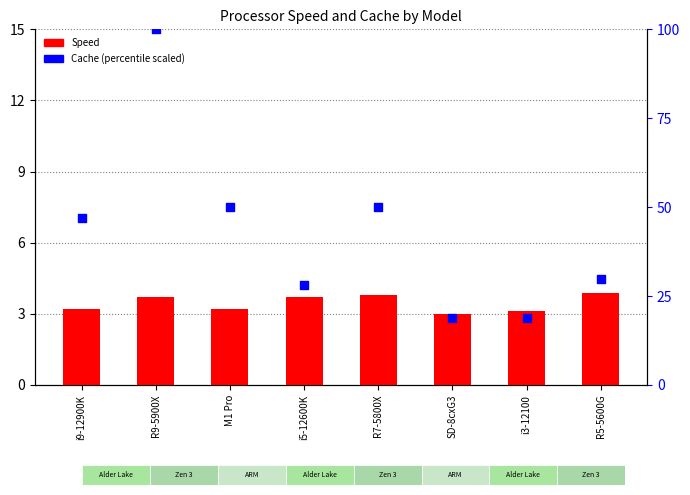

Which series reaches the minimum Y coordinate?

Speed